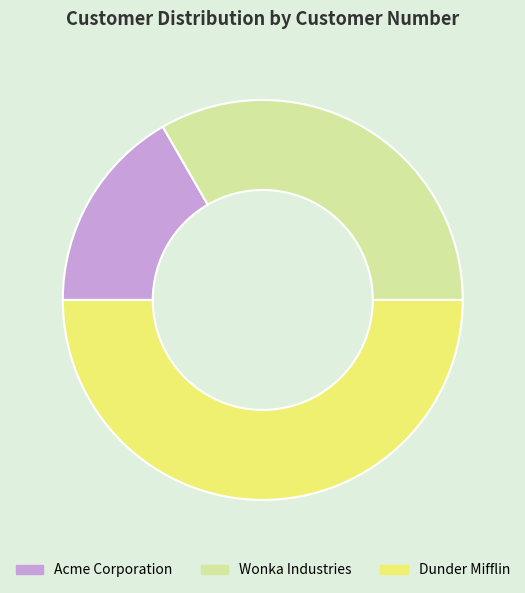

Approximately how many times larger is the value at Wonka Industries compared to Acme Corporation?

2.0